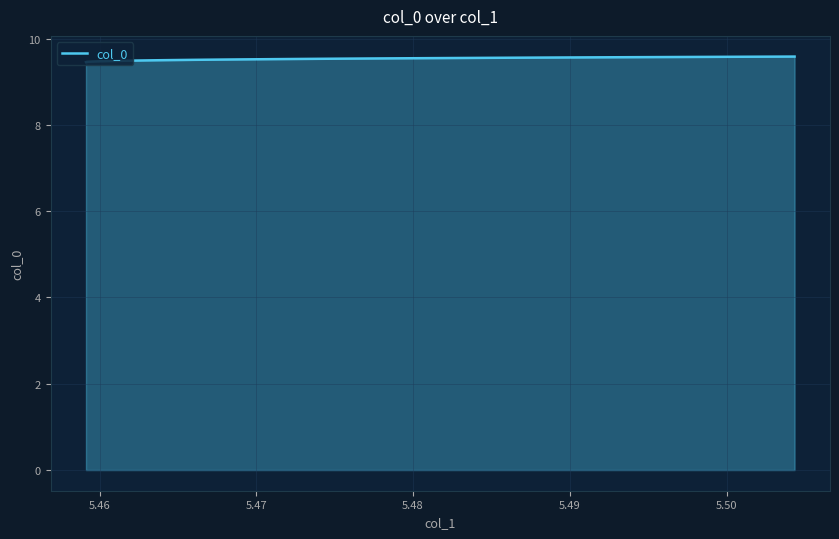

Count the values in the range 9 to 10.

40